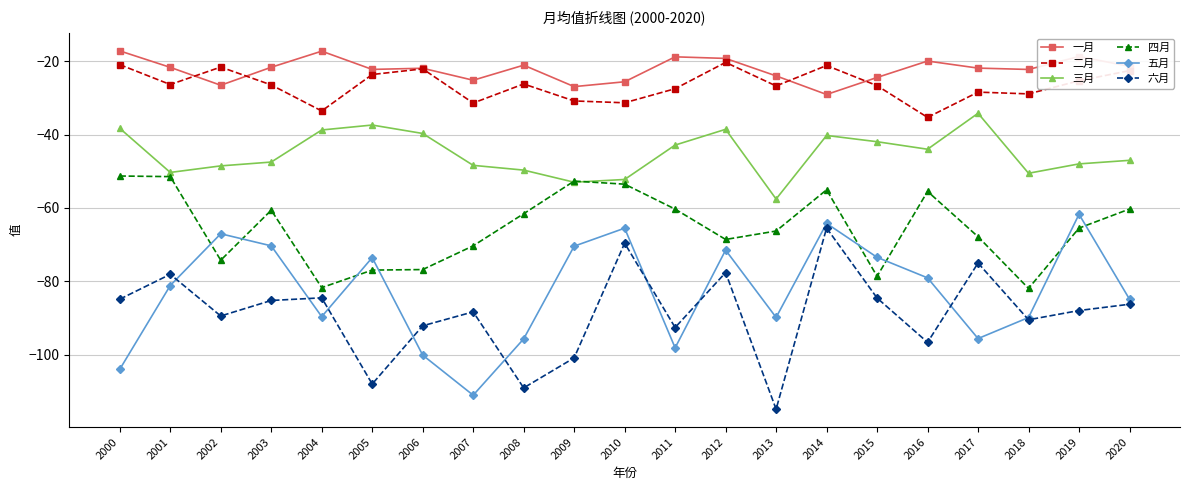

What is the value of the 三月 point at the 15th from the left?

-40.3